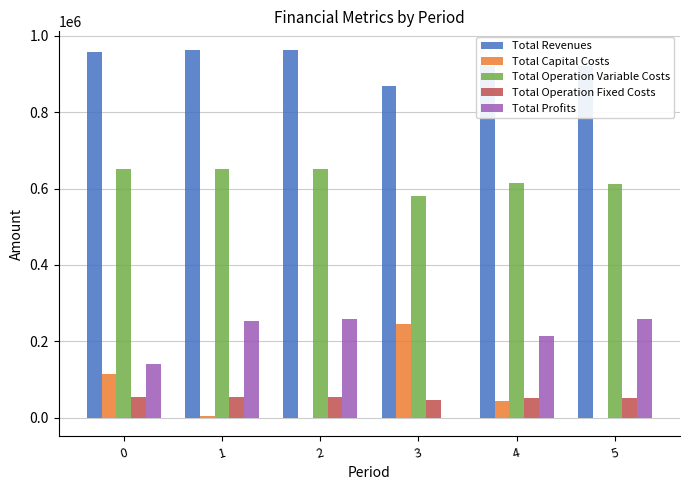

Which series has the largest total across all categories?

Total Revenues